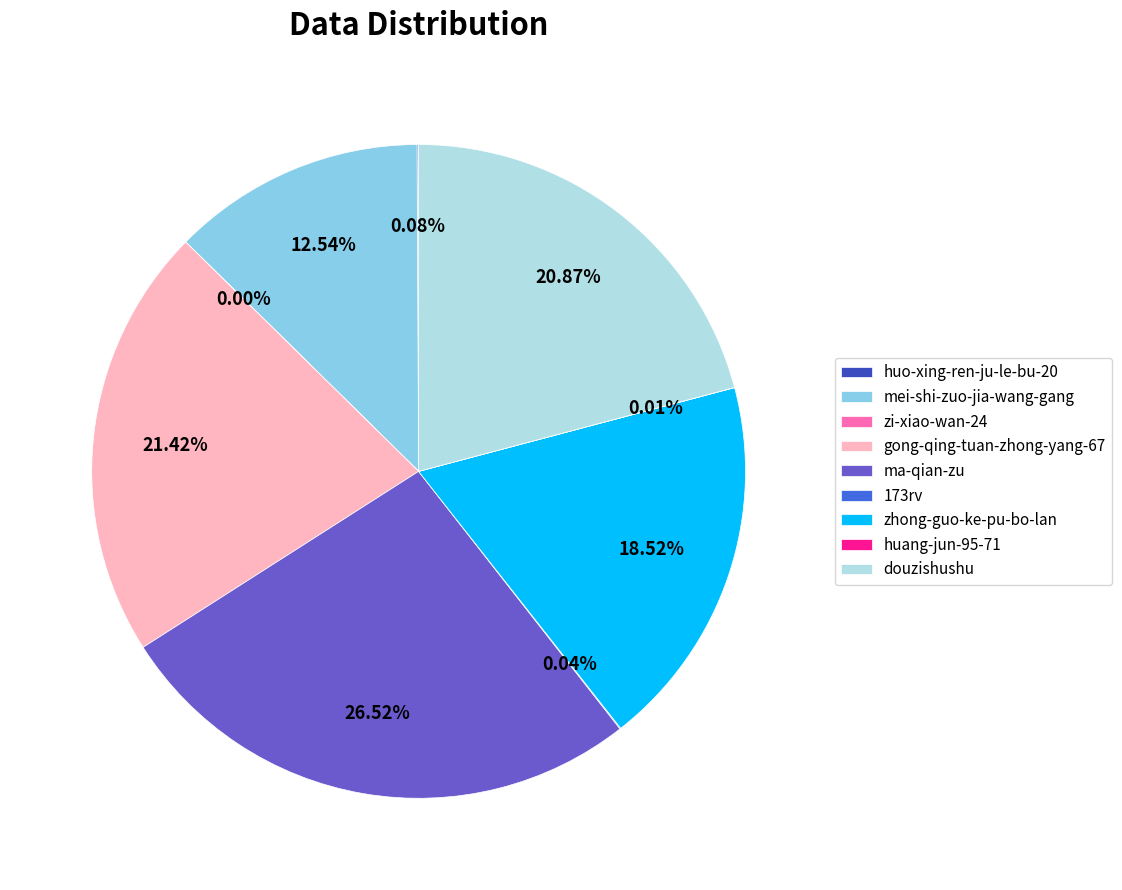

To the nearest percent, what is the difference between the largest and smallest slice percentages?

27%